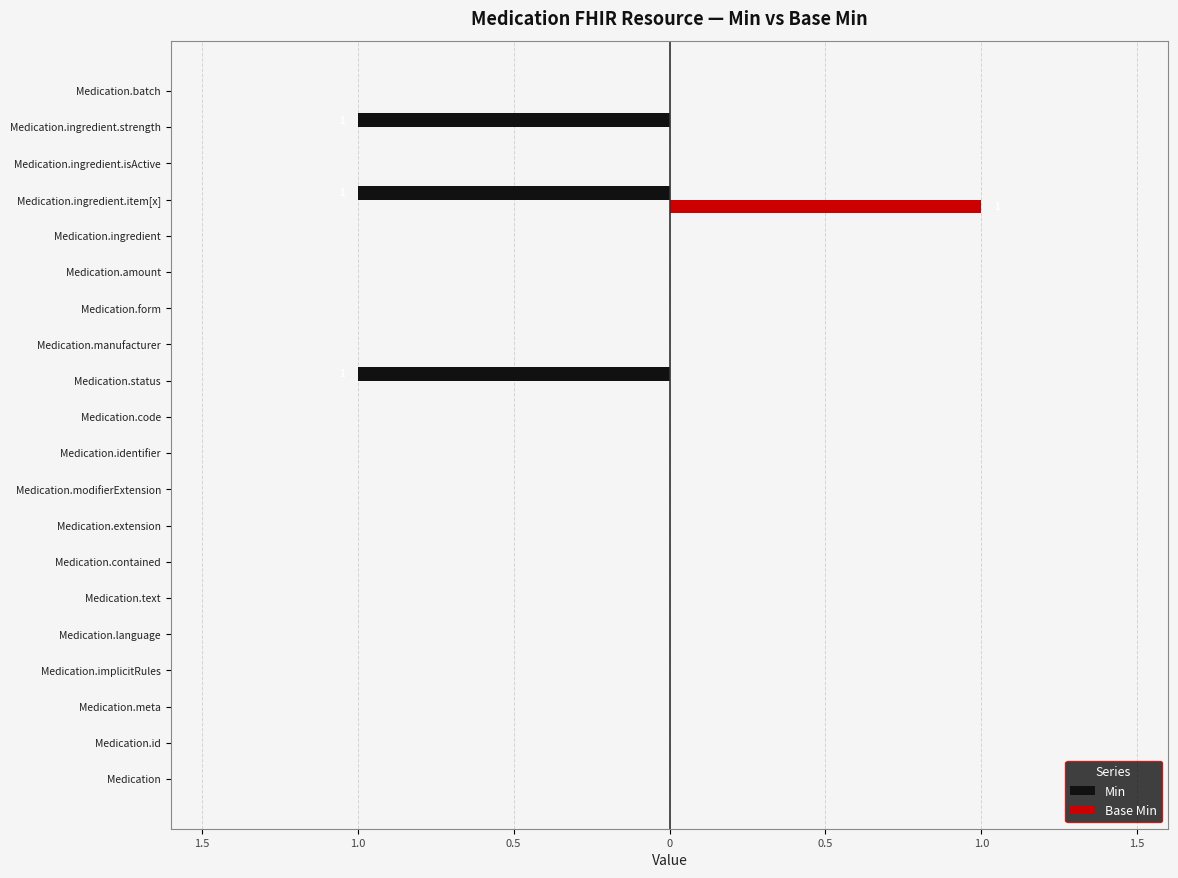

Reading left to right, extract all data points from this chart.

Min: 0	0	0	0	0	0	0	0	0	0	0	-1	0	0	0	0	-1	0	-1	0
Base Min: 0	0	0	0	0	0	0	0	0	0	0	0	0	0	0	0	1	0	0	0